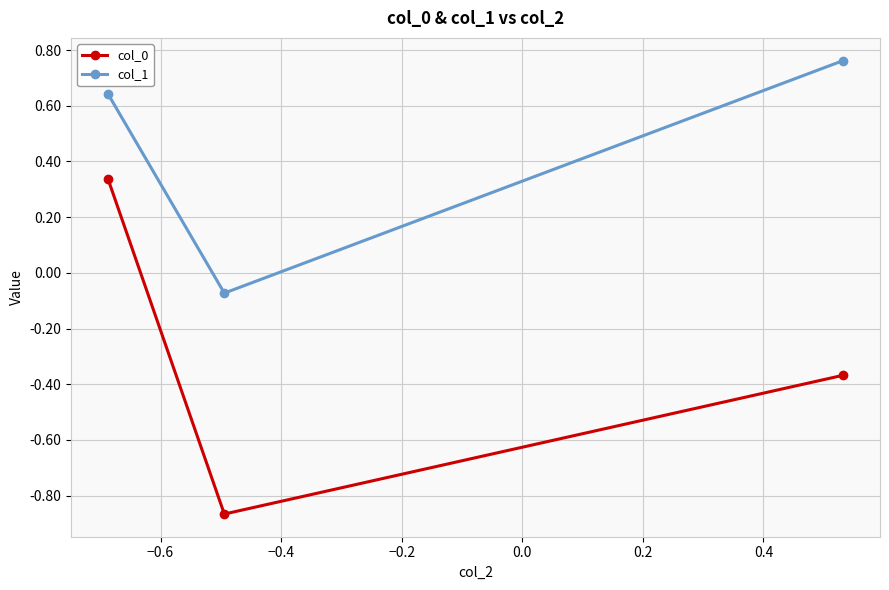

Which series has the largest range (max minus min)?

col_0